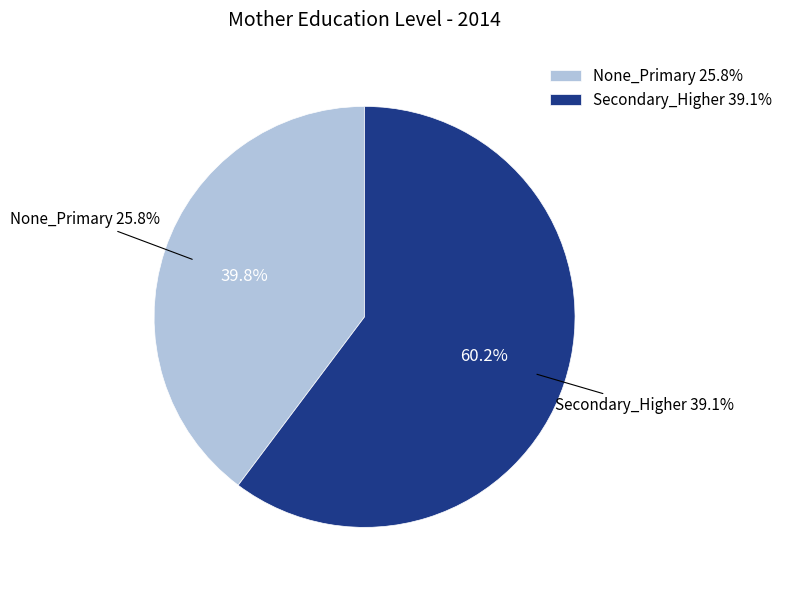

Is there a majority slice in this chart?

Yes